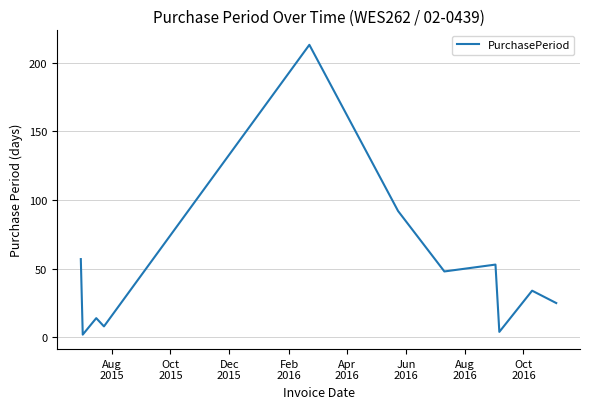

True or false: there are more than 0 points higher than both neighbors.

True